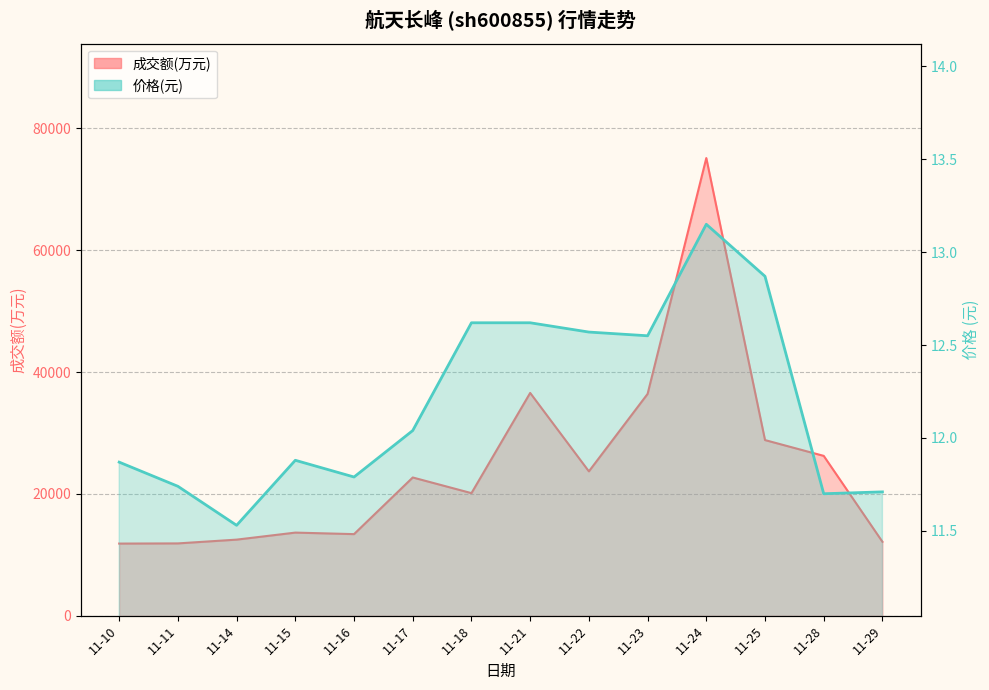

What is the minimum value for 价格?

11.5